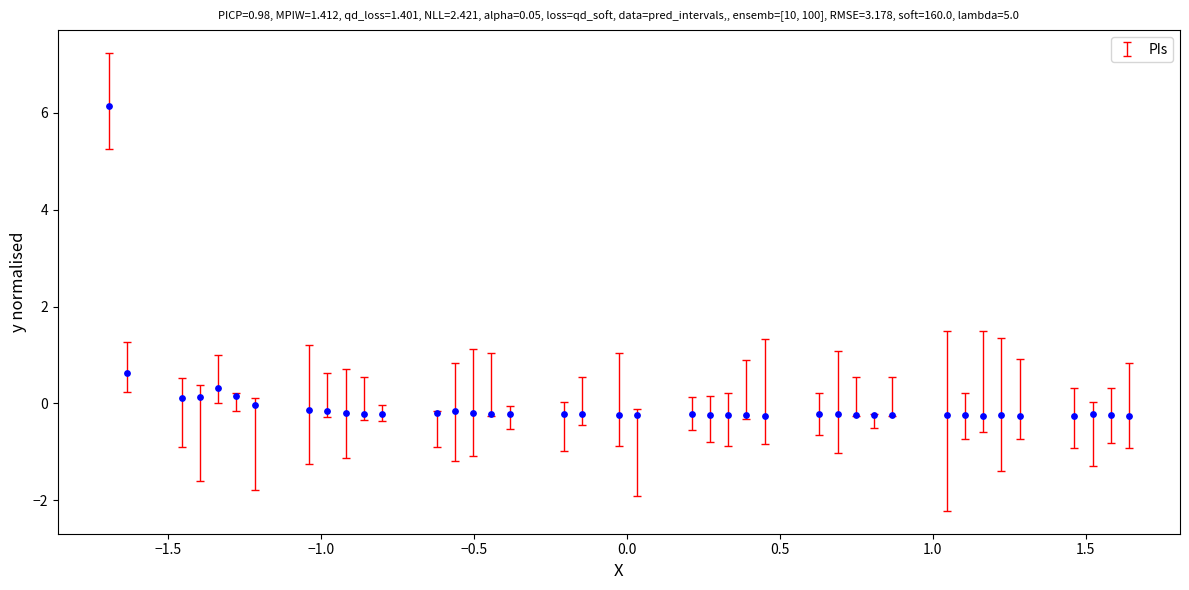

What Y value in the scatter plot is closest to 2?

0.6